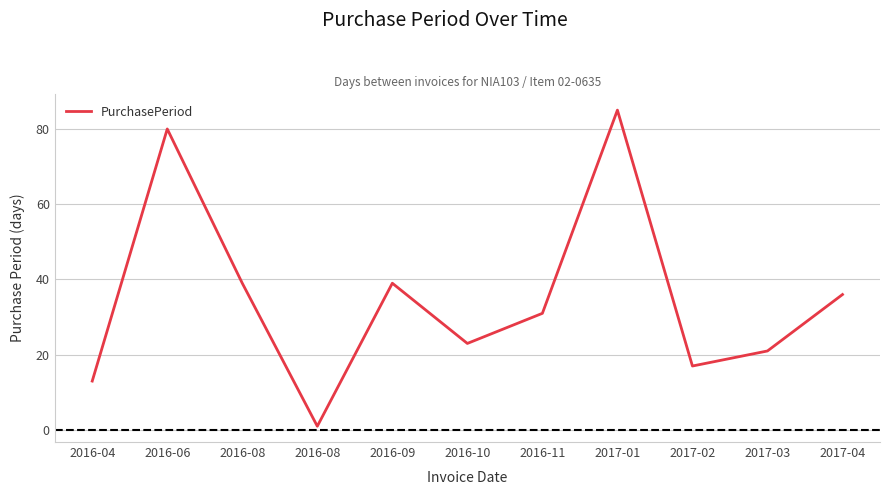

What is the average value?

35